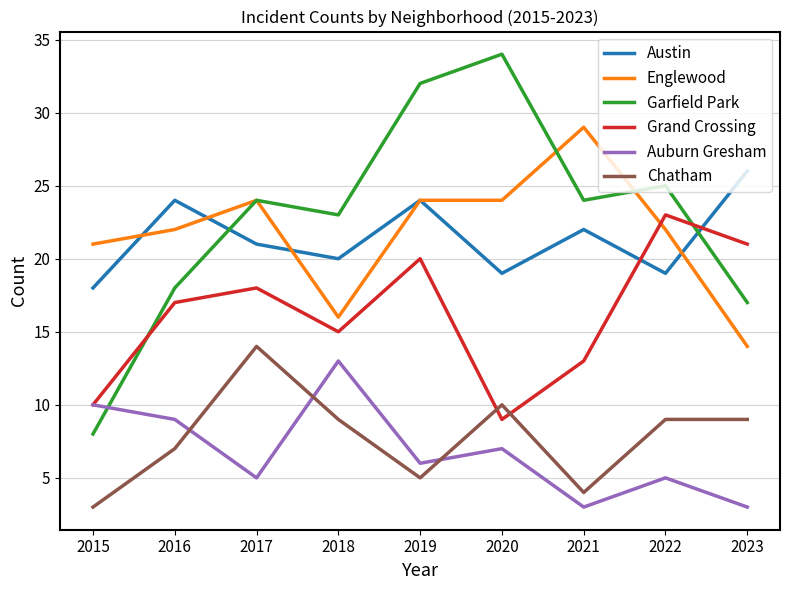

Where is the first local minimum for Grand Crossing?

2018